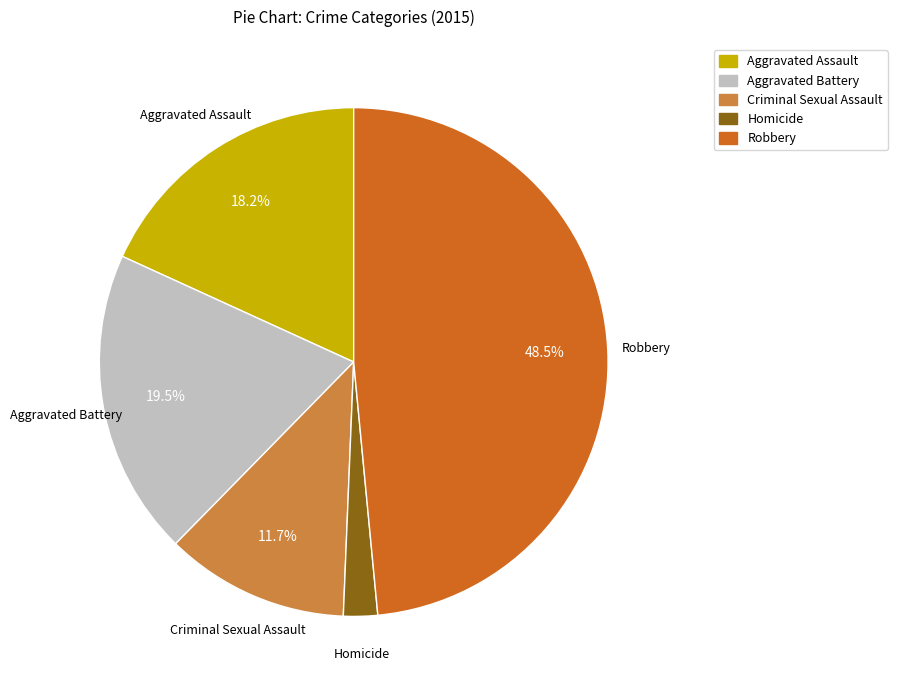

Rank the categories by value from lowest to highest.

Homicide, Criminal Sexual Assault, Aggravated Assault, Aggravated Battery, Robbery